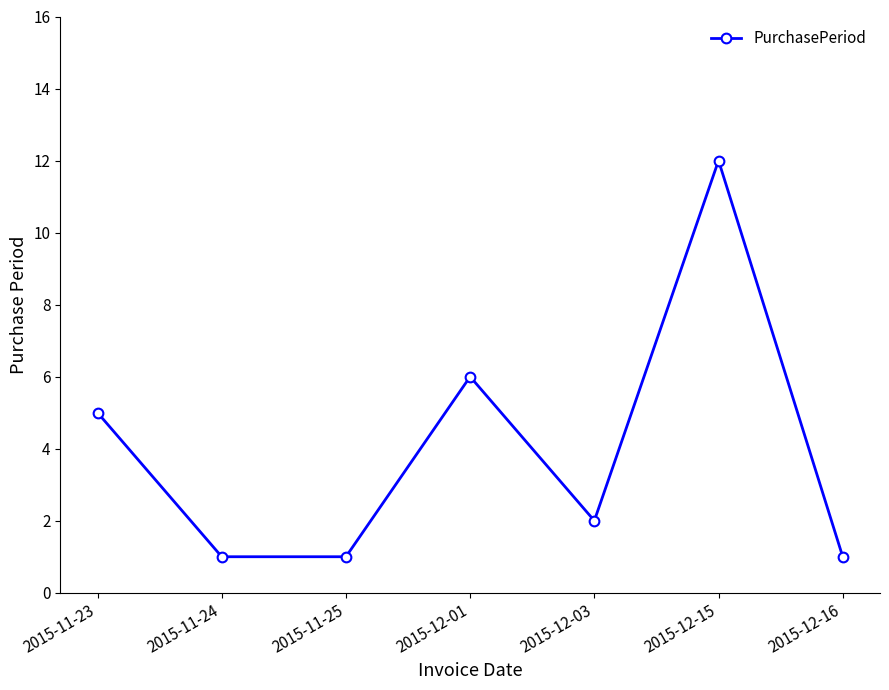

Which category has the highest value across all series?

2015-12-15